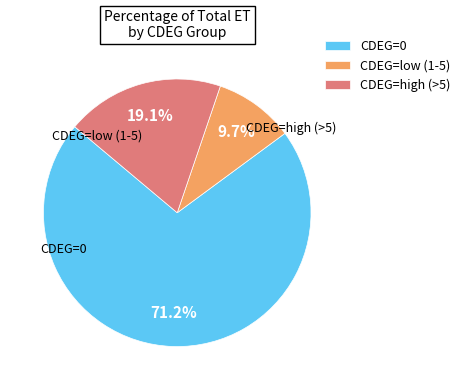

Do CDEG=0 and CDEG=low (1-5) together represent more than half of the pie?

Yes